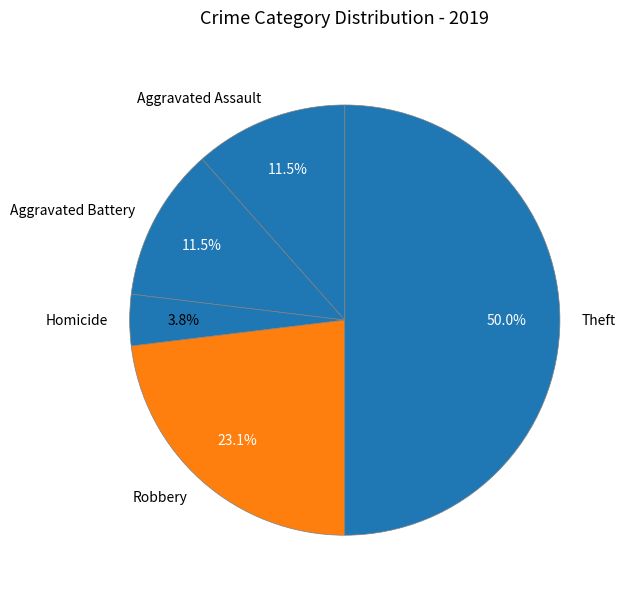

To the nearest percent, what portion does Robbery represent?

23%